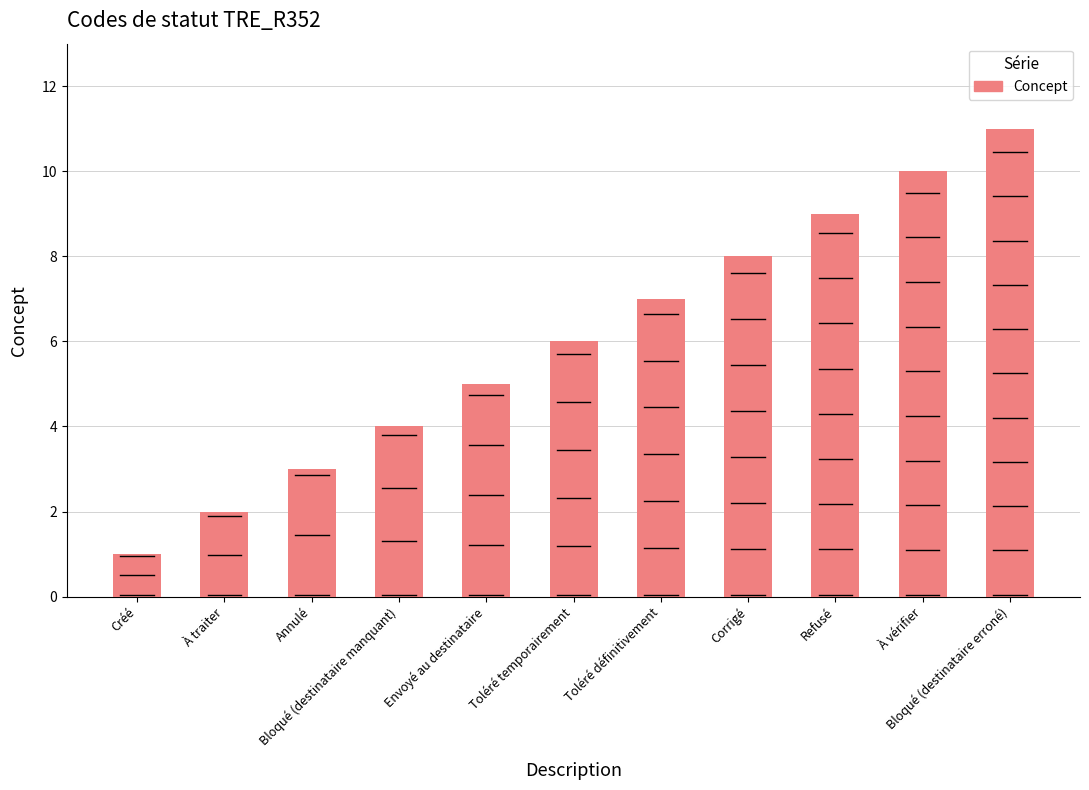

What is the difference between the values at Envoyé au destinataire and À vérifier?

5